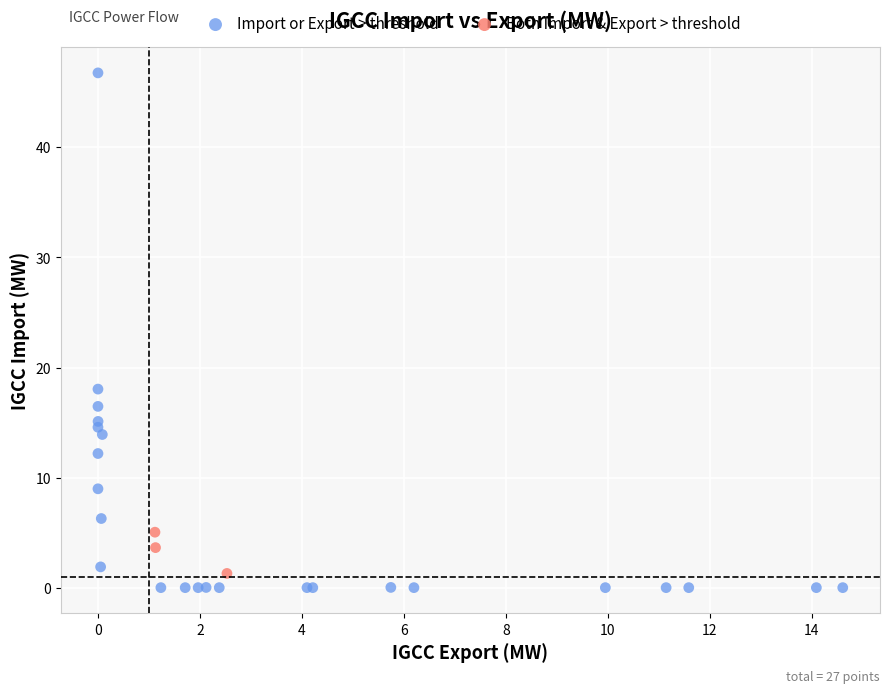

Which series has the largest Y range (max minus min)?

Import or Export > threshold